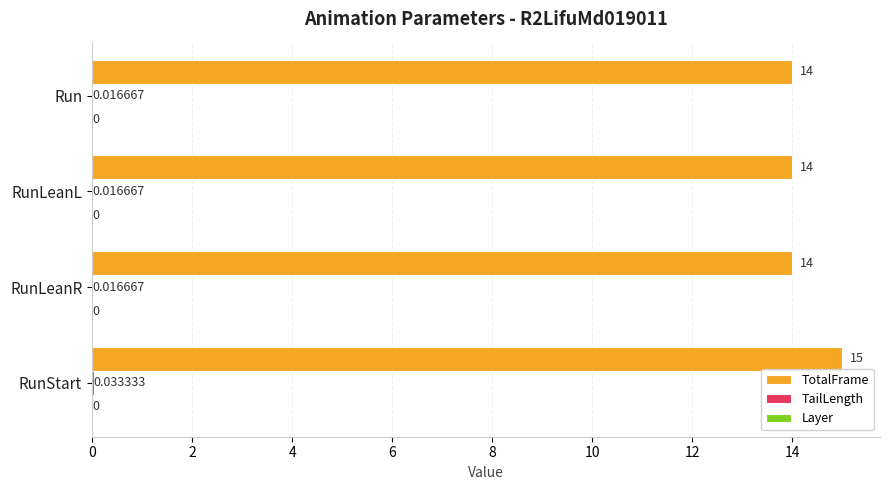

Which label corresponds to the largest value in the chart?

RunStart